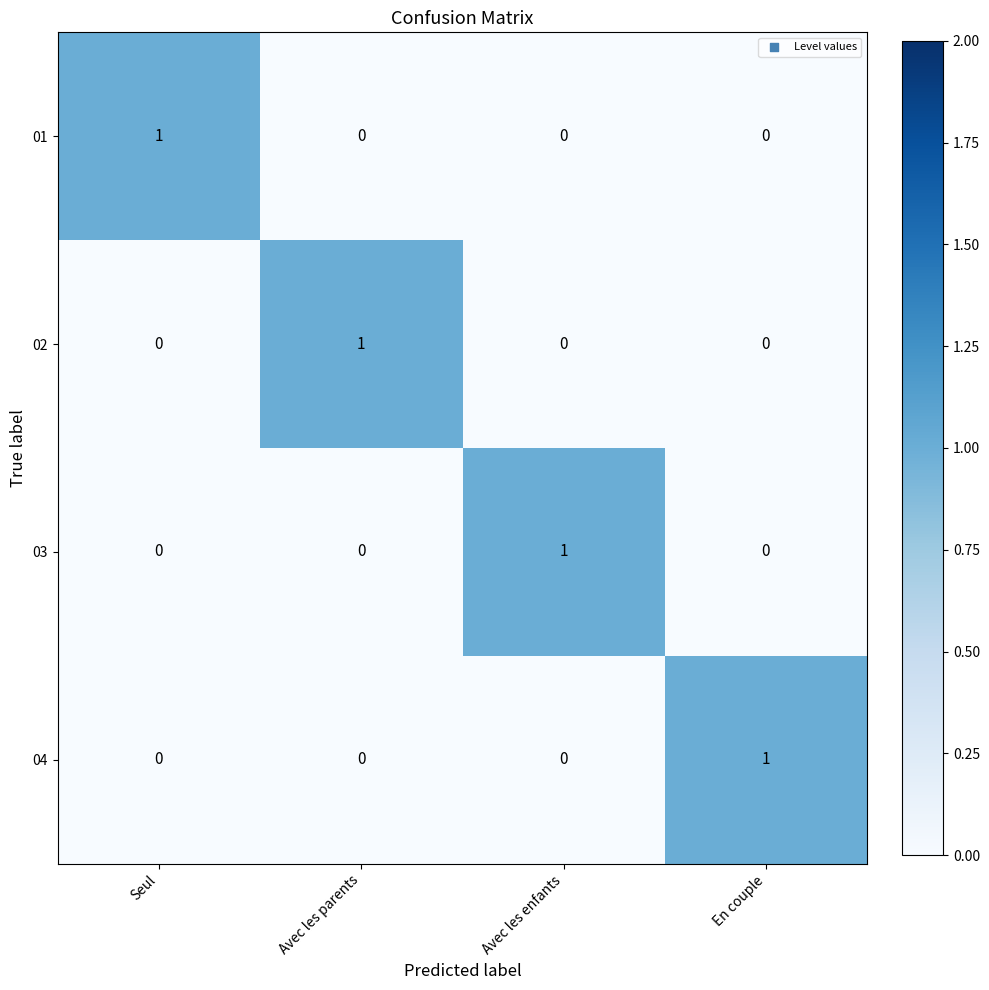

At how many categories does at least one series exceed 0?

4